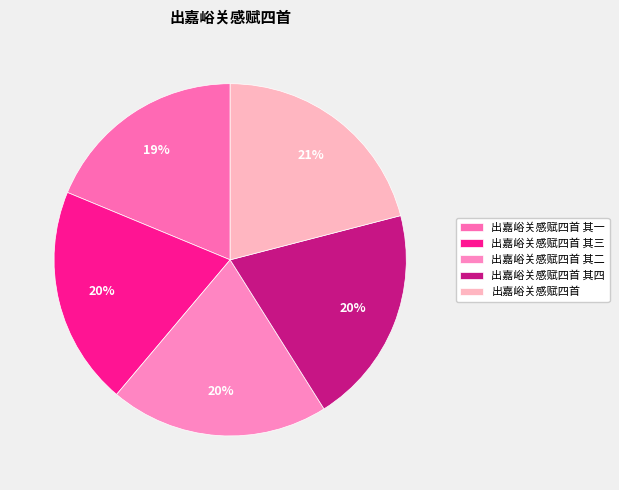

To the nearest percent, what percentage of the pie is 出嘉峪关感赋四首 其四?

20%